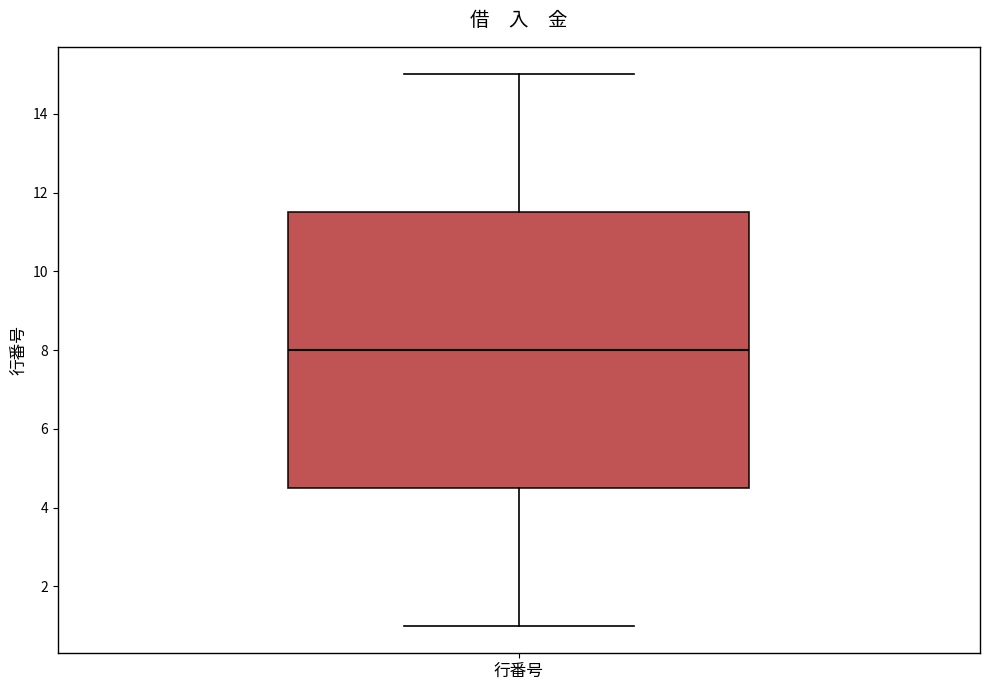

Read this box plot against the y-axis: the position of the median line, the range covered by the box, and the ends of both whiskers. The values are not printed on the chart, so give them approximately, as read against the axis.

median 8.0, box 4.6 to 11.6, whiskers 1.0 to 15.0